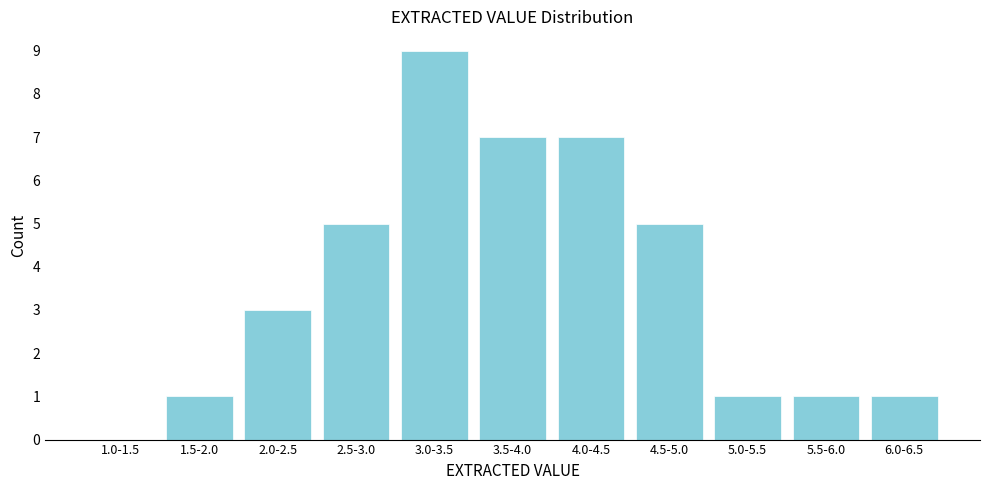

Reading right to left, list all the values displayed in this chart.

6.0-6.5=1	5.5-6.0=1	5.0-5.5=1	4.5-5.0=5	4.0-4.5=7	3.5-4.0=7	3.0-3.5=9	2.5-3.0=5	2.0-2.5=3	1.5-2.0=1	1.0-1.5=0